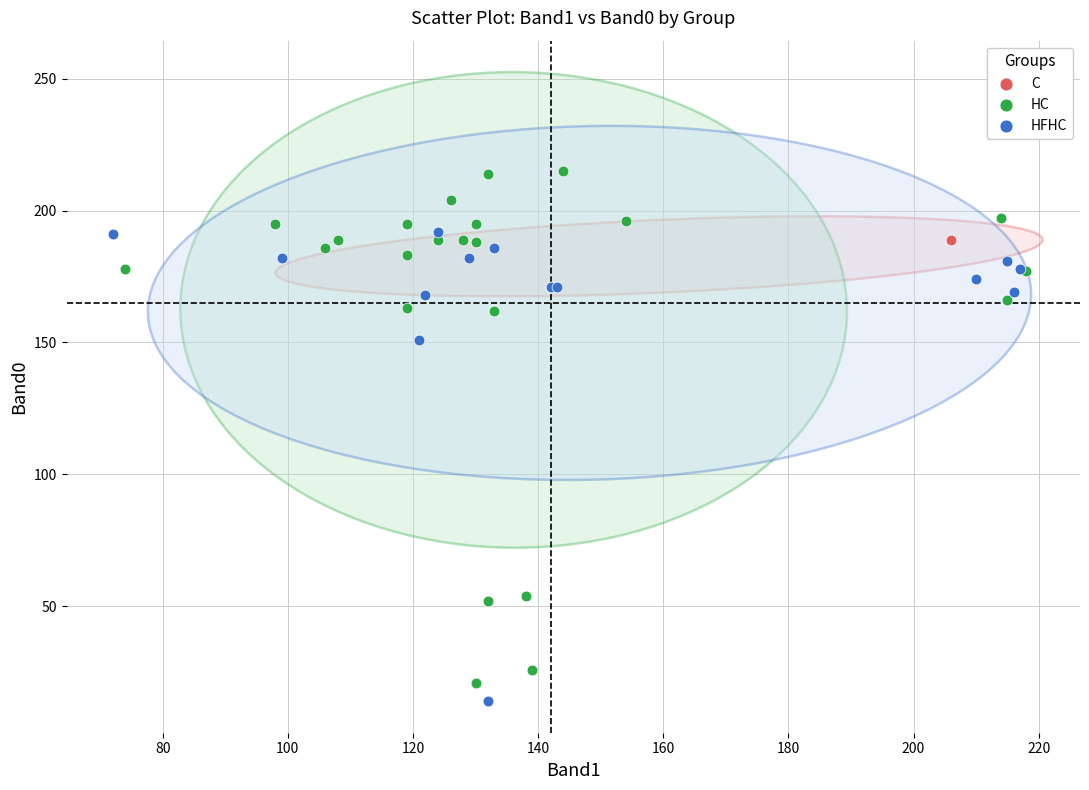

Which series contains the highest Y value?

HC